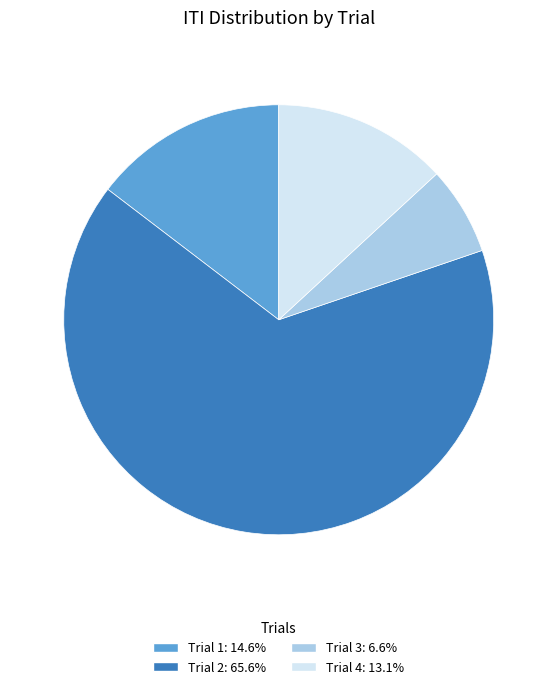

Count the number of slices in the pie.

4